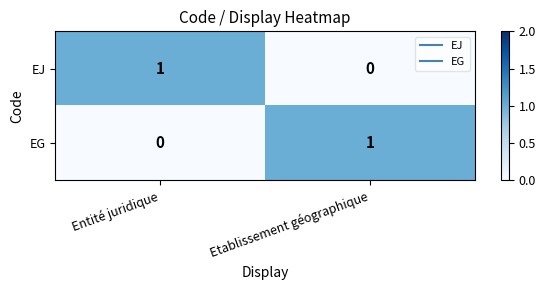

List the labels in order of EJ value, smallest first.

Etablissement géographique, Entité juridique